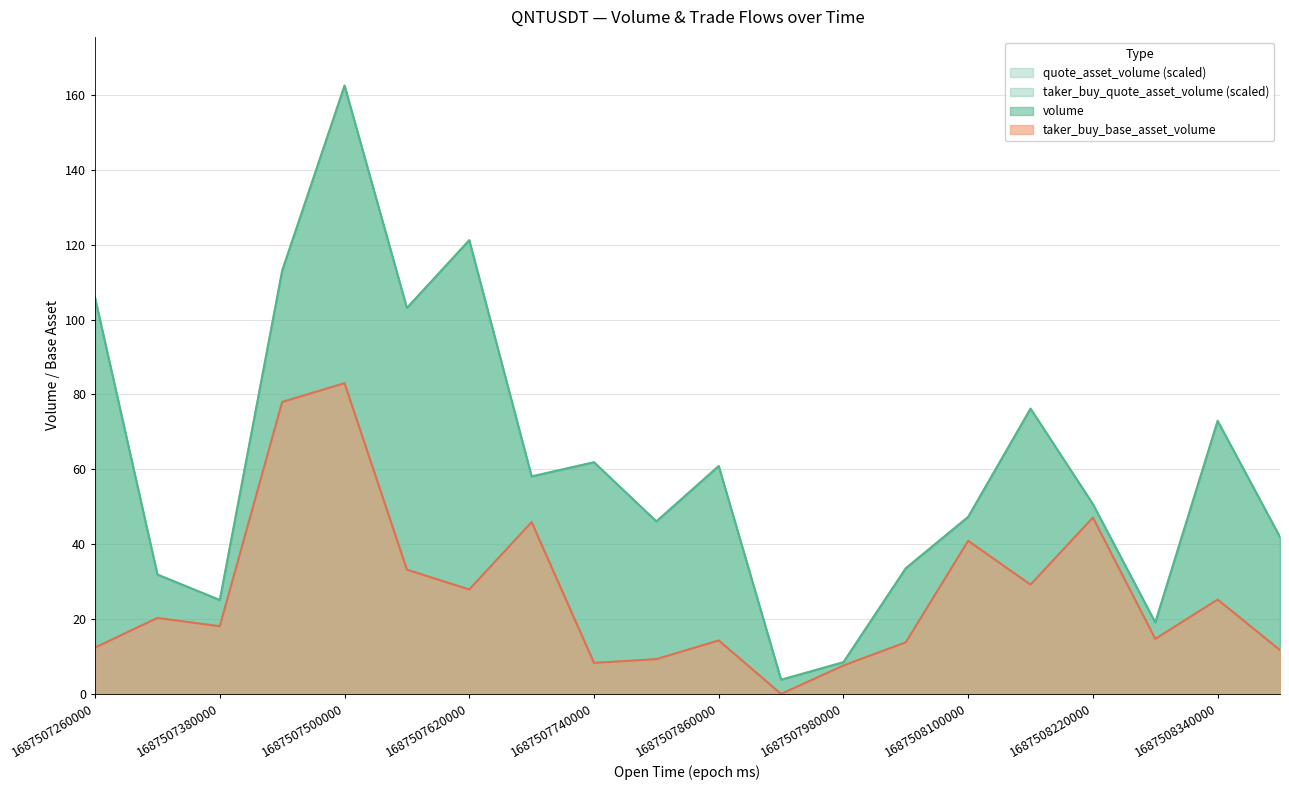

At 1687507680000, list the series in order from smallest to largest.

taker_buy_base_asset_volume, taker_buy_quote_asset_volume, volume, quote_asset_volume